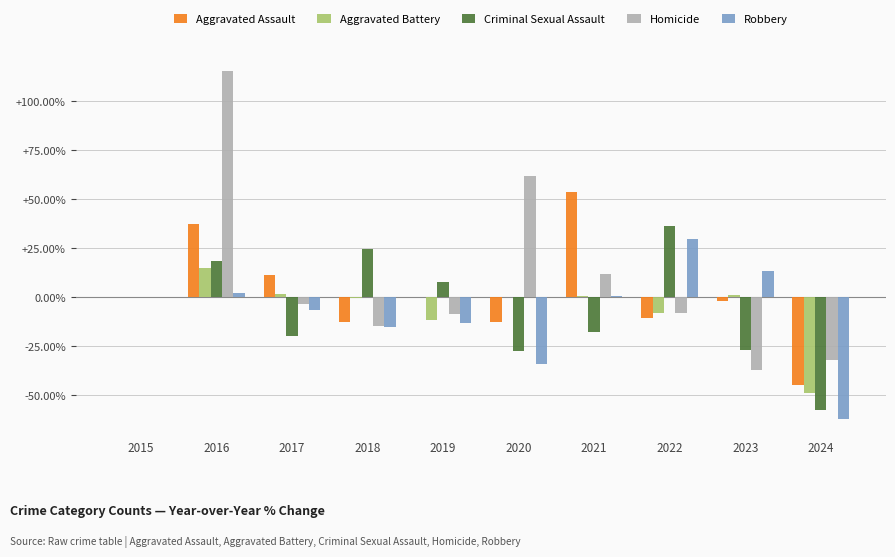

How many series are shown in this chart?

5